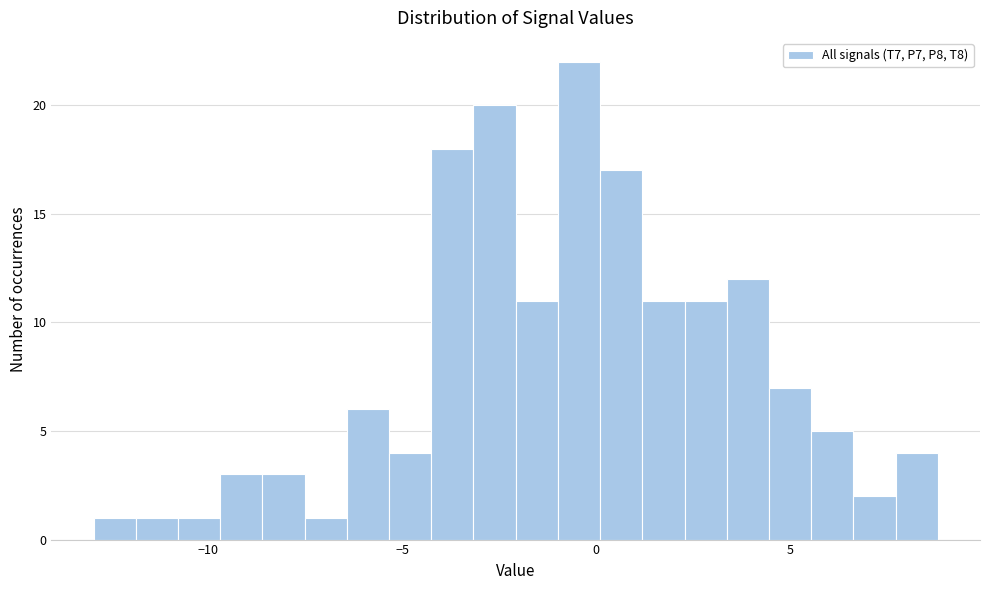

Around what value on the x-axis is the tallest bar? Give the approximate position of its centre, as read against the axis.

-0.5